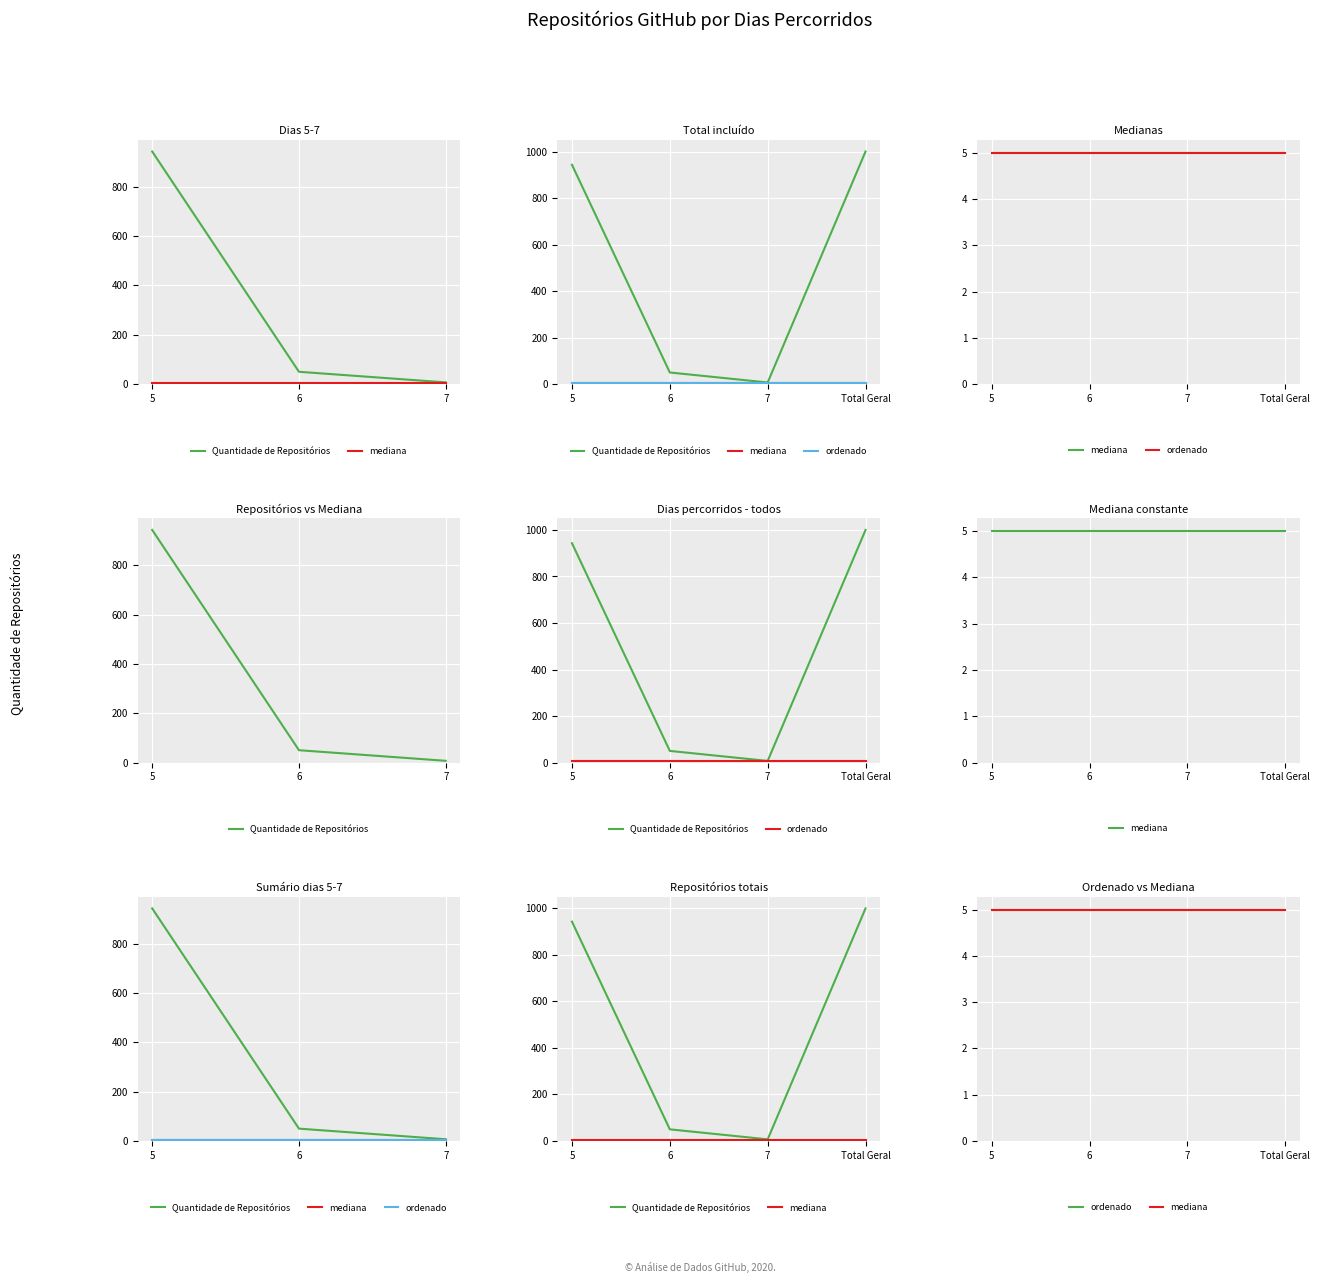

What is the label of the 2nd point from the right?

7